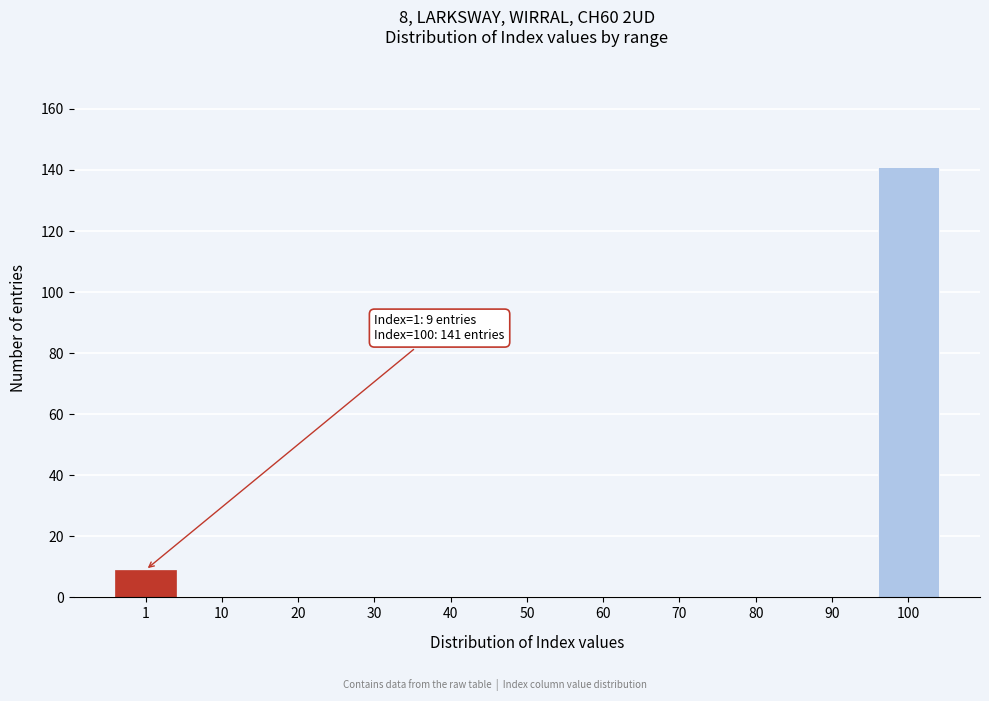

Reading left to right, list all the values displayed in this chart.

1=9	10=0	20=0	30=0	40=0	50=0	60=0	70=0	80=0	90=0	100=141